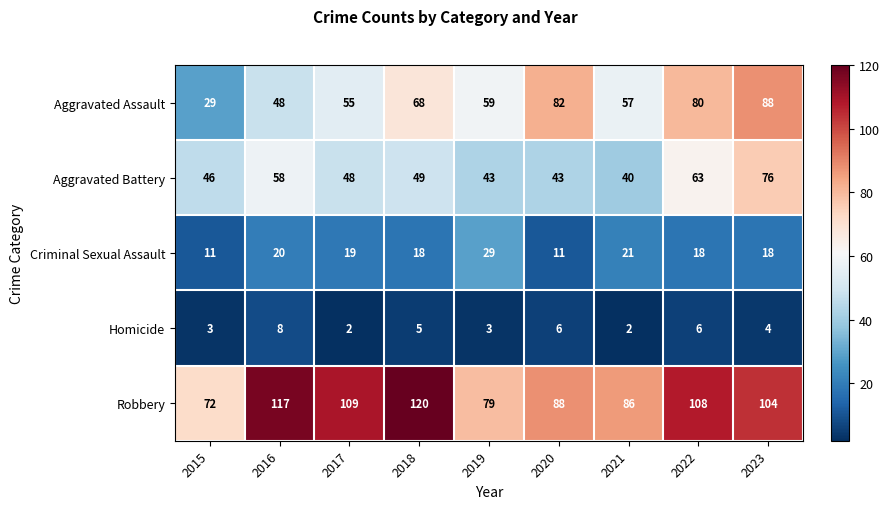

Rank the series at 2016 from highest to lowest value.

Robbery, Aggravated Battery, Aggravated Assault, Criminal Sexual Assault, Homicide